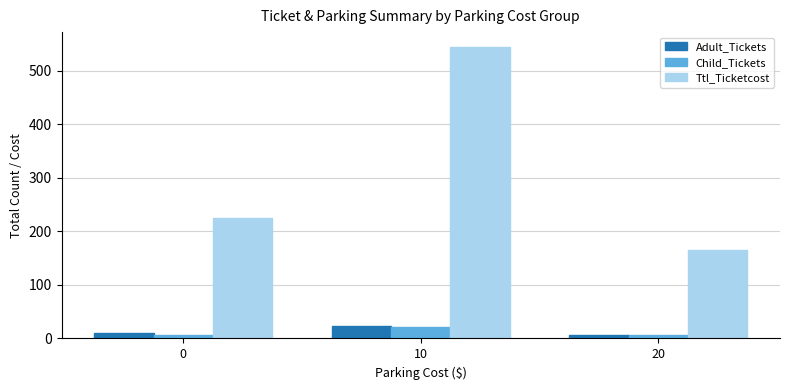

What is the sum of the Ttl_Ticketcost values at 10 and 0?

770